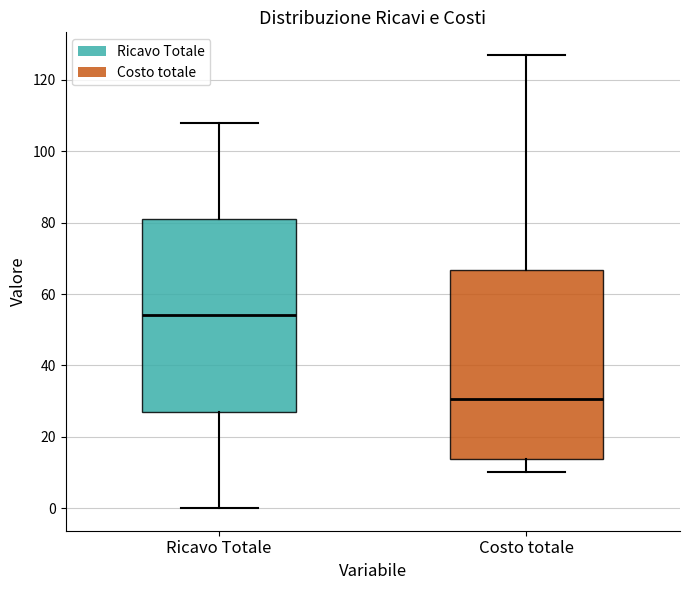

Reading left to right, transcribe this box plot: for each box, give where its median line is, the range the box spans, and where its two whiskers end, as read against the y-axis. The values are not printed on the chart, so give them approximately, as read against the axis.

Ricavo Totale: median 54, box 28 to 82, whiskers 0 to 108
Costo totale: median 30, box 14 to 66, whiskers 10 to 128